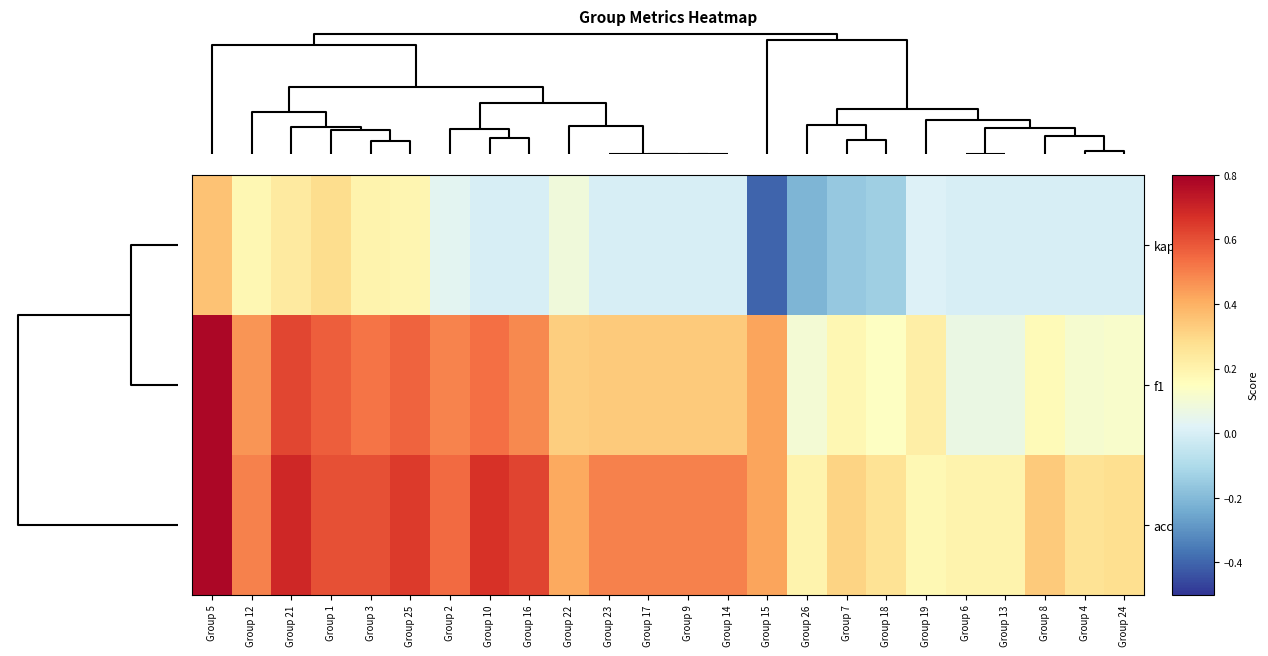

At how many categories does at least one series exceed 0?

24